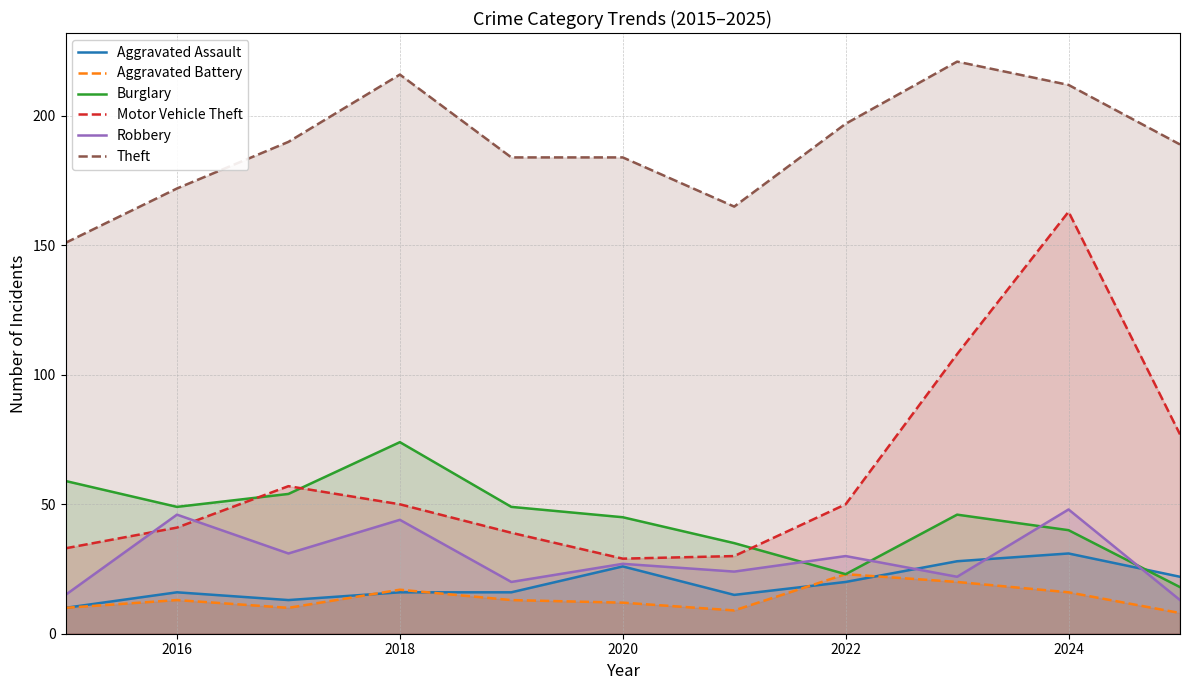

How many times do Burglary and Motor Vehicle Theft cross each other?

3